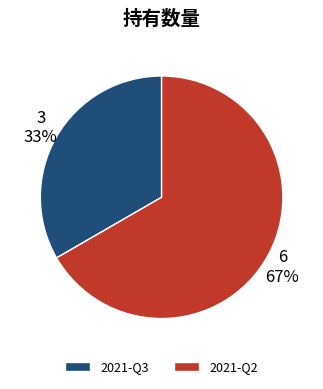

Which slice is the smallest?

2021-Q3